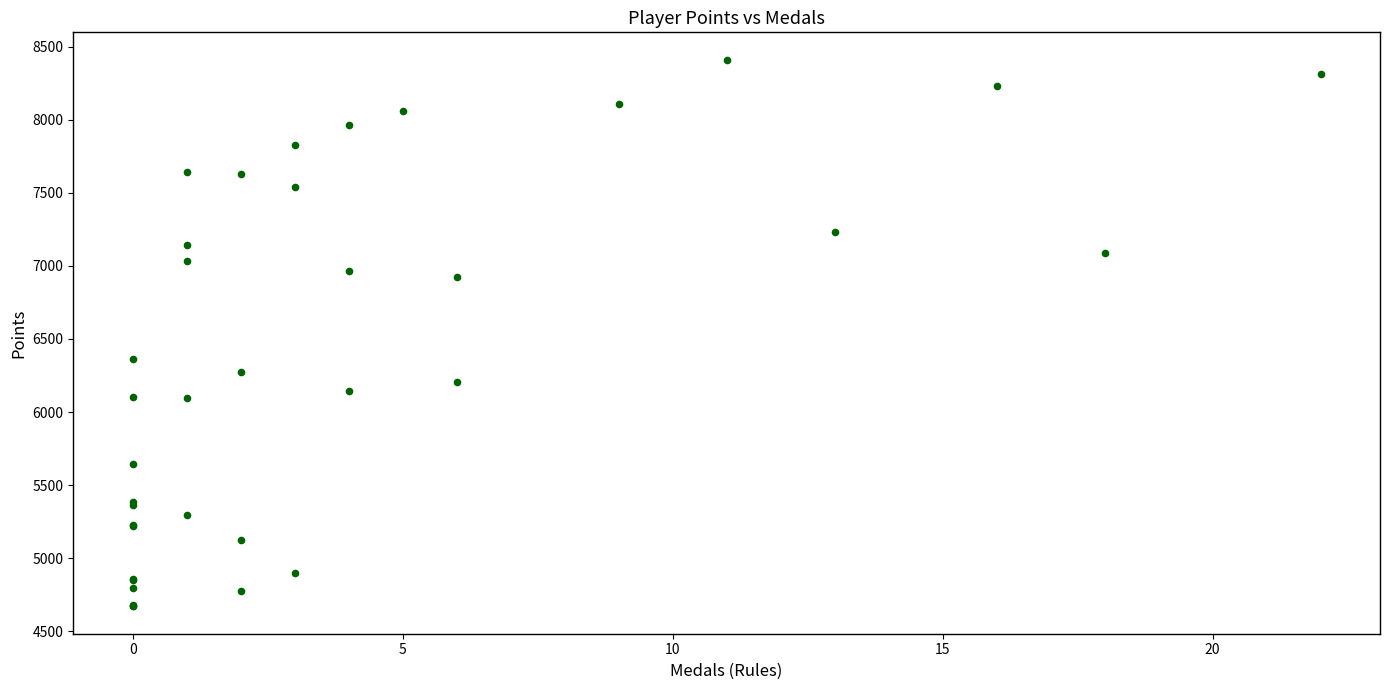

What Y value in the scatter plot is closest to 6540?

6362